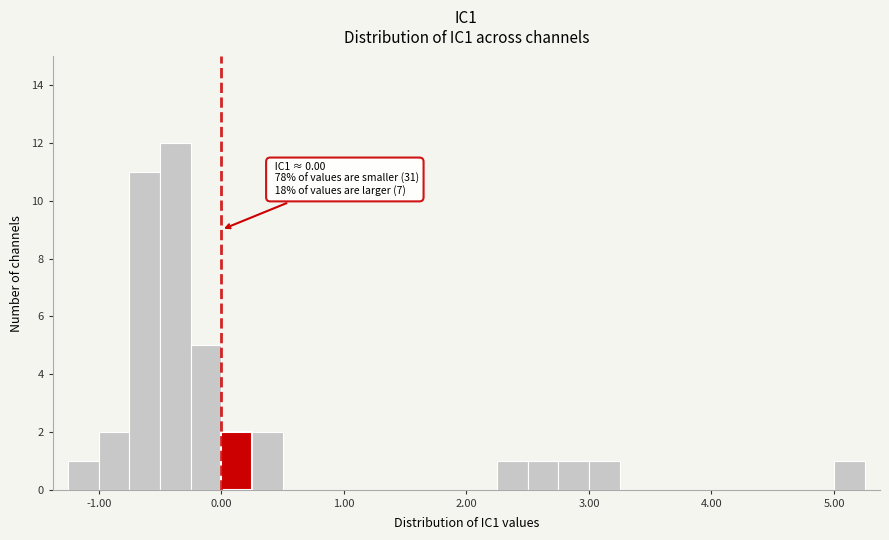

Read against the x-axis, roughly where is the centre of the tallest bar?

-0.4